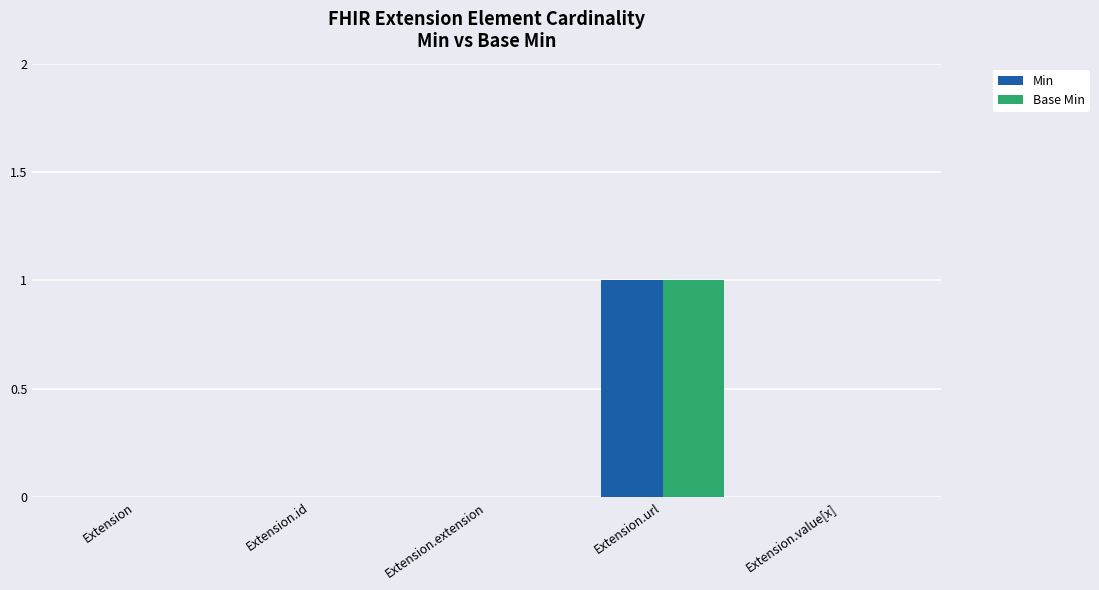

Count the number of categories in the chart.

5